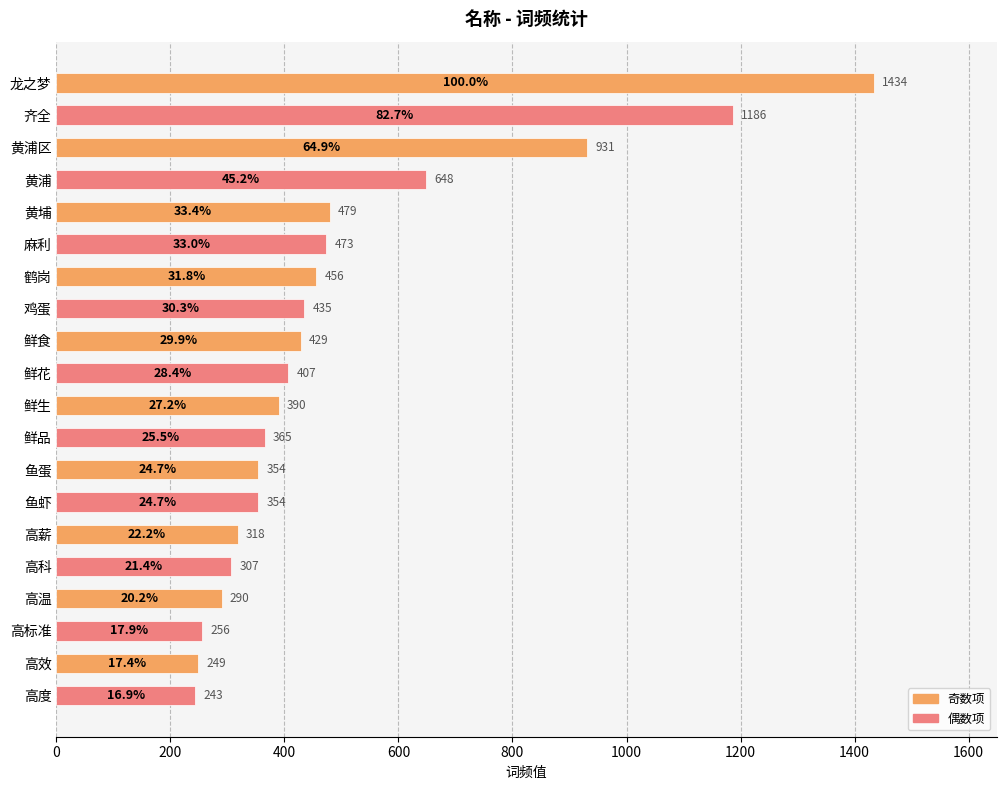

Is it true that the value at 鸡蛋 is 435?

True